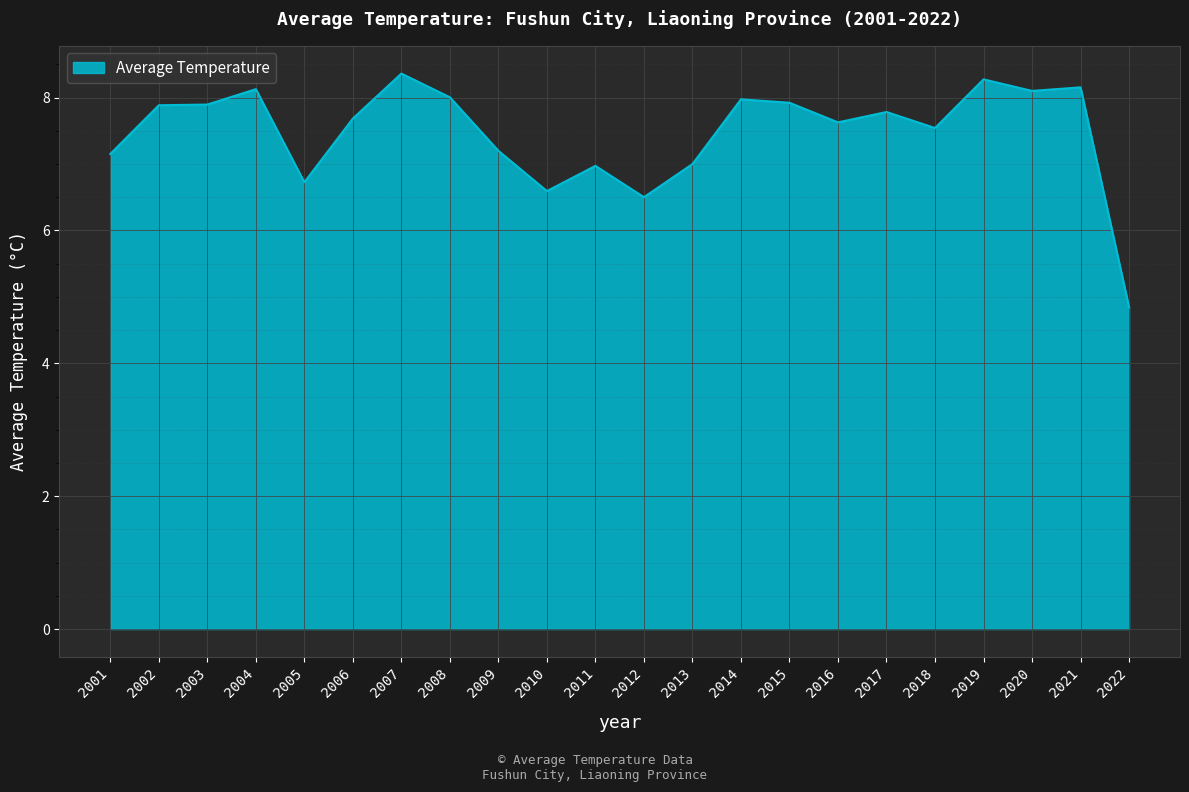

True or false: there are more than 2 points higher than both neighbors.

True